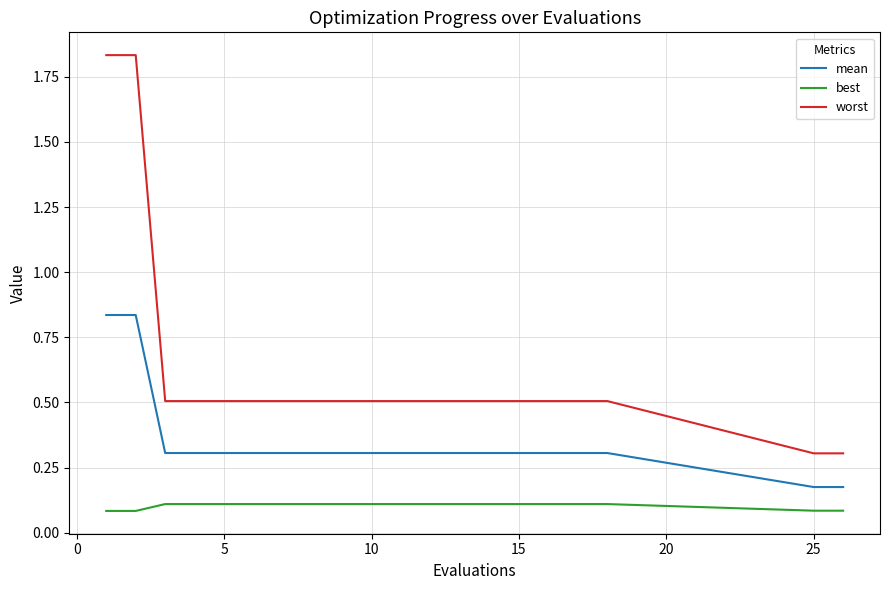

True or false: worst and mean cross at least once.

False